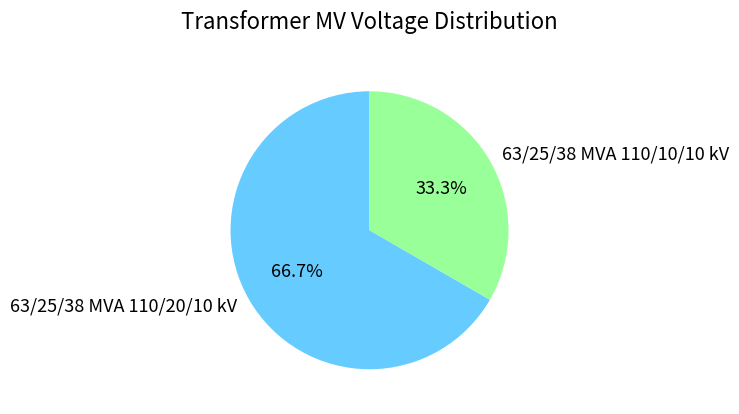

What is the largest slice in the pie chart?

63/25/38 MVA 110/20/10 kV